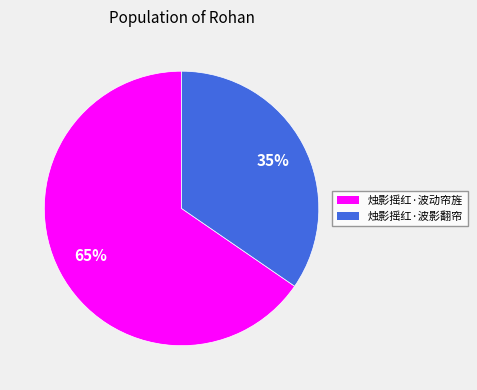

Do 烛影摇红·波动帘旌 and 烛影摇红·波影翻帘 together represent more than half of the pie?

Yes